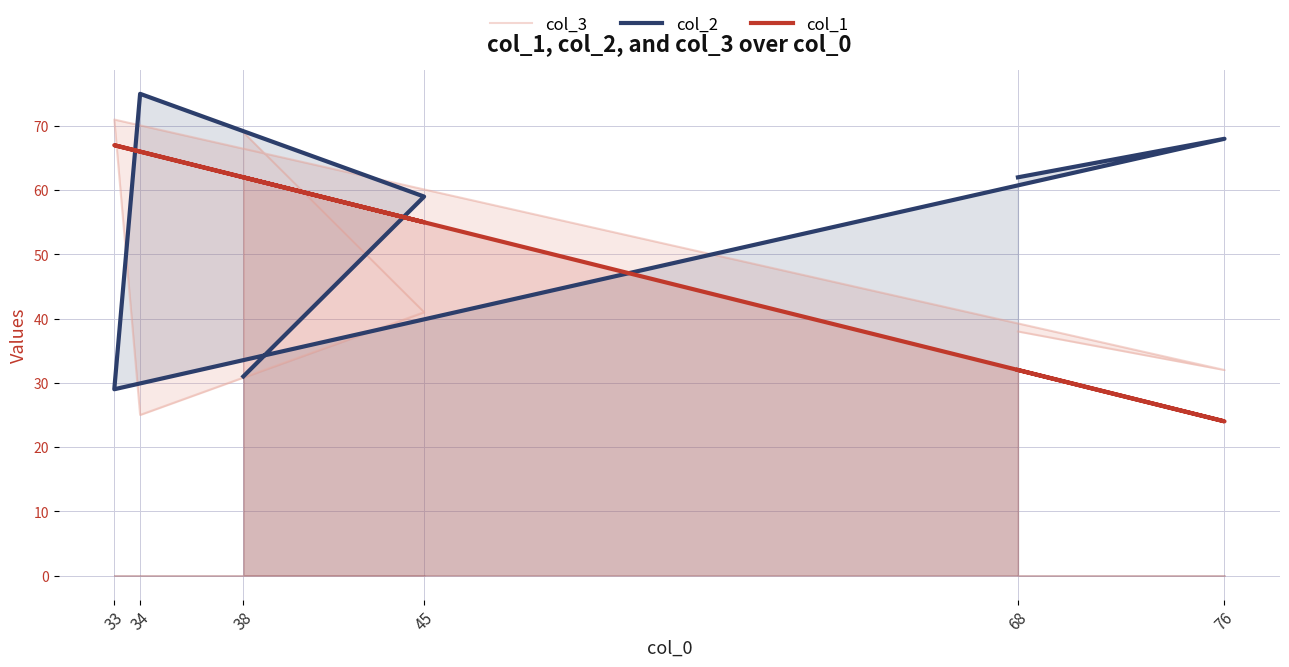

In col_2, how many points are higher than both neighbors (excluding endpoints)?

2